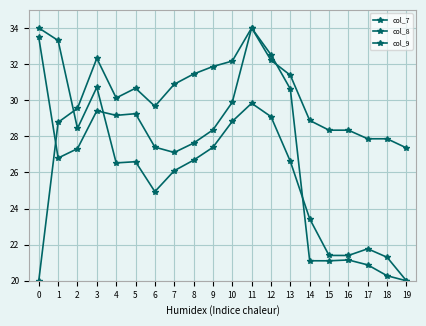

Reading left to right, what are all the values shown in this chart?

col_7: 33.5	26.8	27.3	29.4	29.2	29.3	27.4	27.1	27.6	28.4	29.9	34.0	32.5	30.6	21.1	21.1	21.2	20.9	20.3	20.0
col_8: 20.0	28.8	29.6	32.3	30.1	30.7	29.7	30.9	31.4	31.9	32.2	34.0	32.2	31.4	28.9	28.3	28.3	27.9	27.9	27.4
col_9: 34.0	33.3	28.4	30.7	26.5	26.6	24.9	26.1	26.7	27.4	28.8	29.8	29.1	26.6	23.4	21.4	21.4	21.8	21.3	20.0